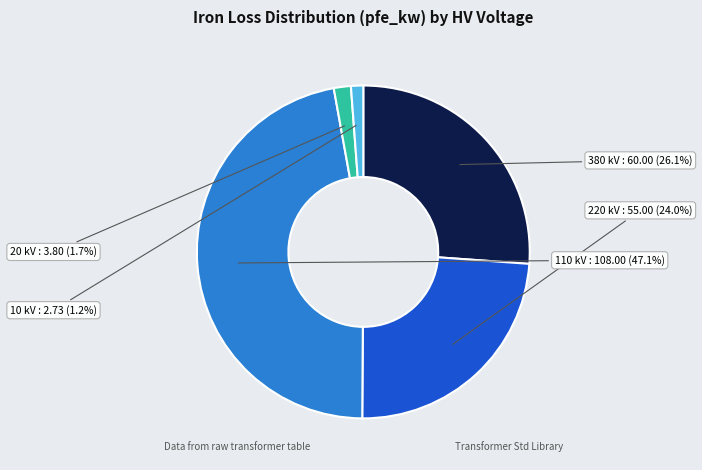

How many segments does this pie chart have?

5